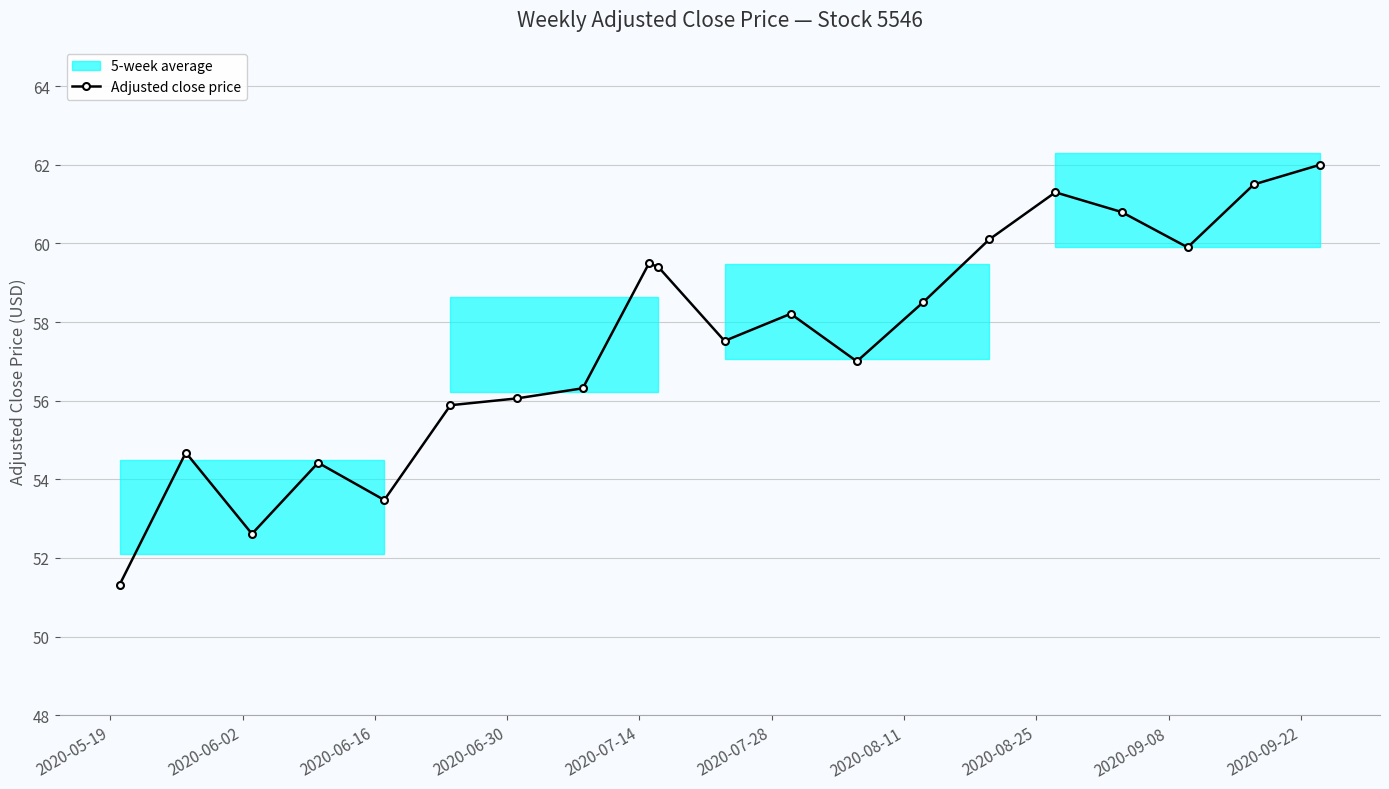

What is the lowest value of the Adjusted close price series?

51.3